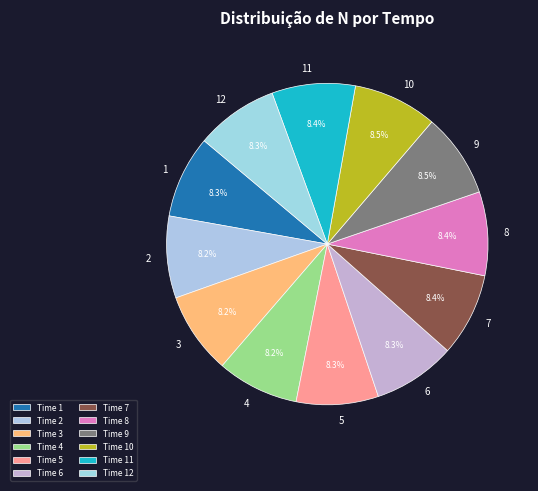

How many slices are in this pie chart?

12